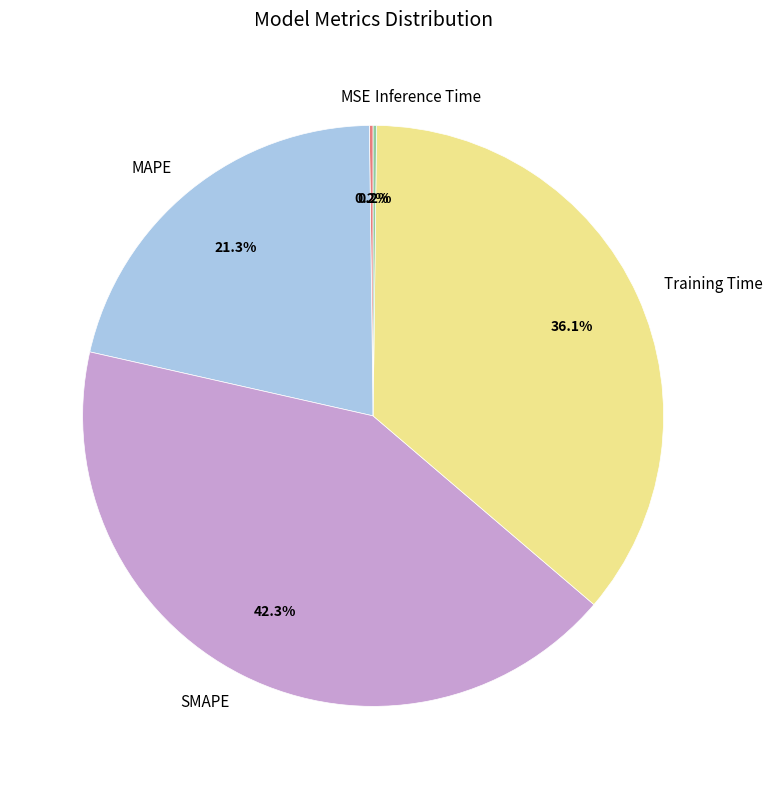

How much of the chart is everything except MAPE?

78.7%